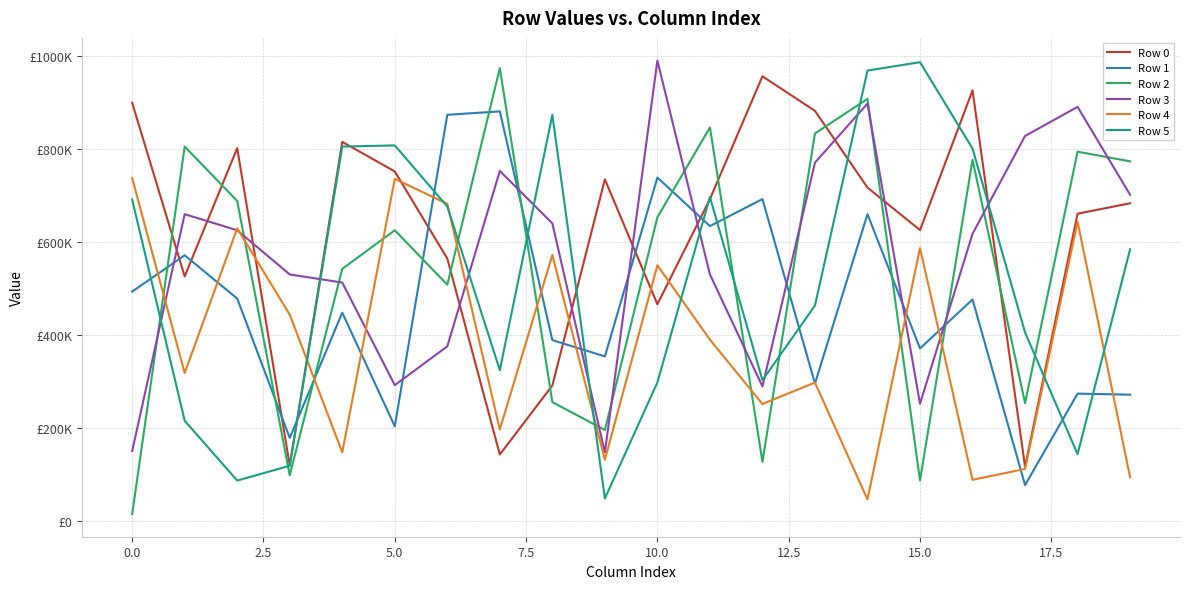

What are all the series names shown in the legend?

Row 0, Row 1, Row 2, Row 3, Row 4, Row 5